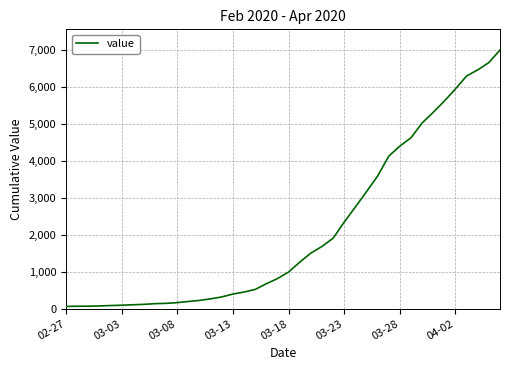

What is the difference between the maximum and minimum values?

6939